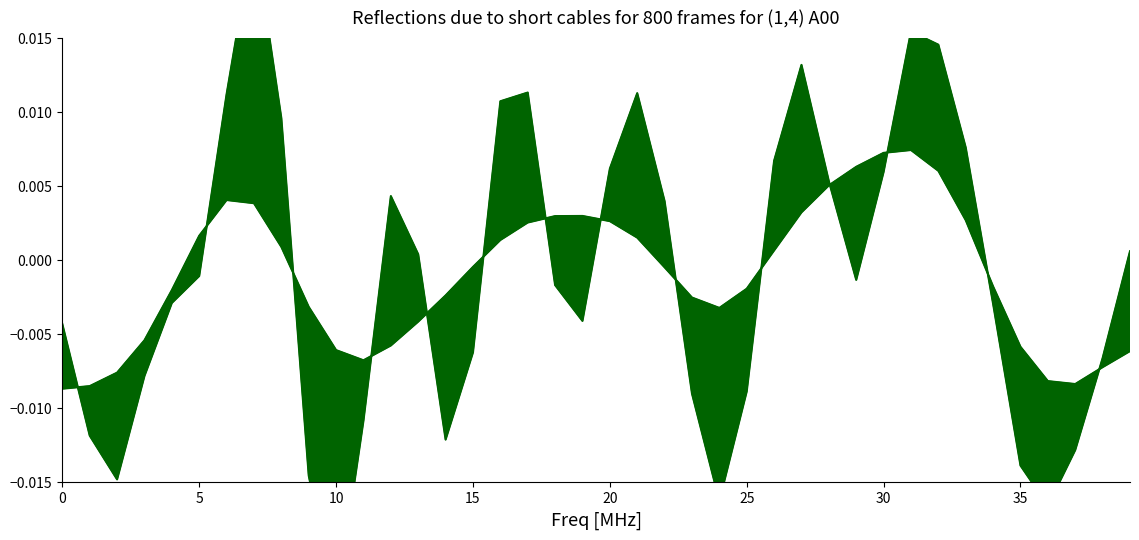

Which label corresponds to the smallest value in the chart?

10